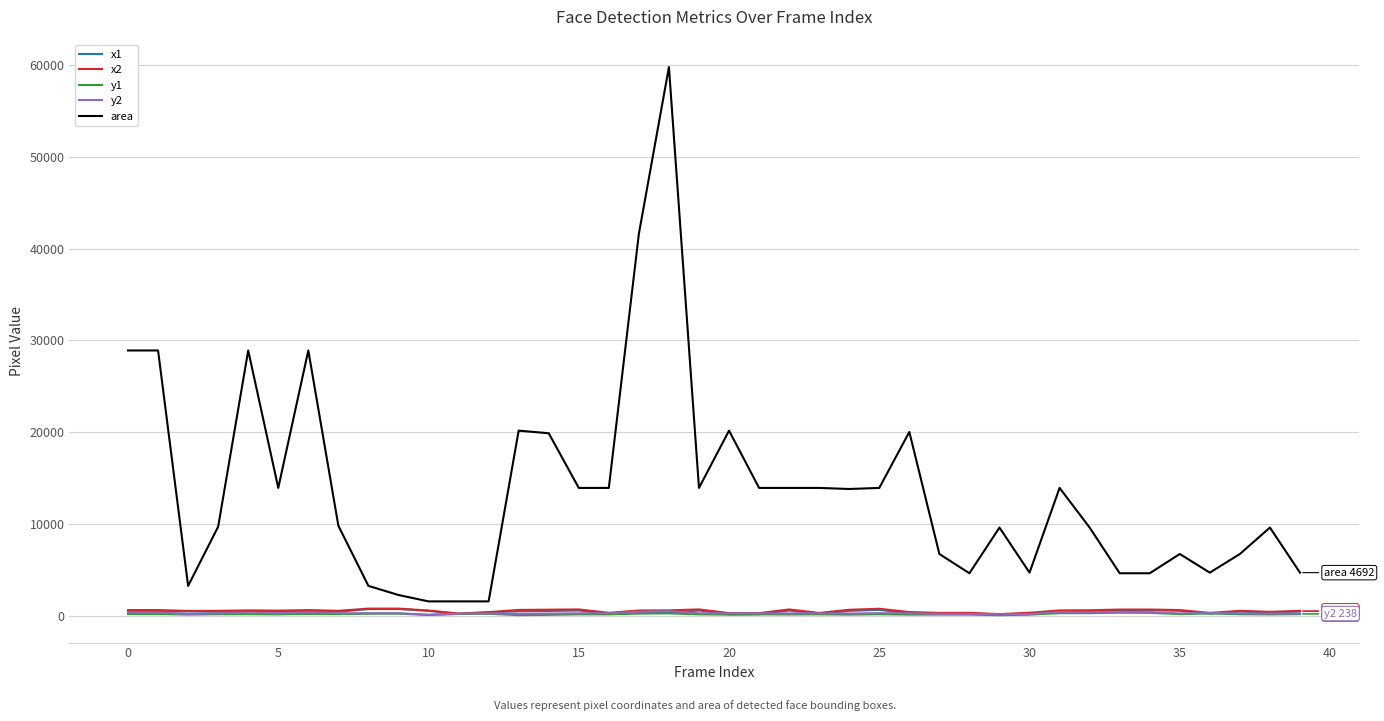

What is the maximum value for area?

59780